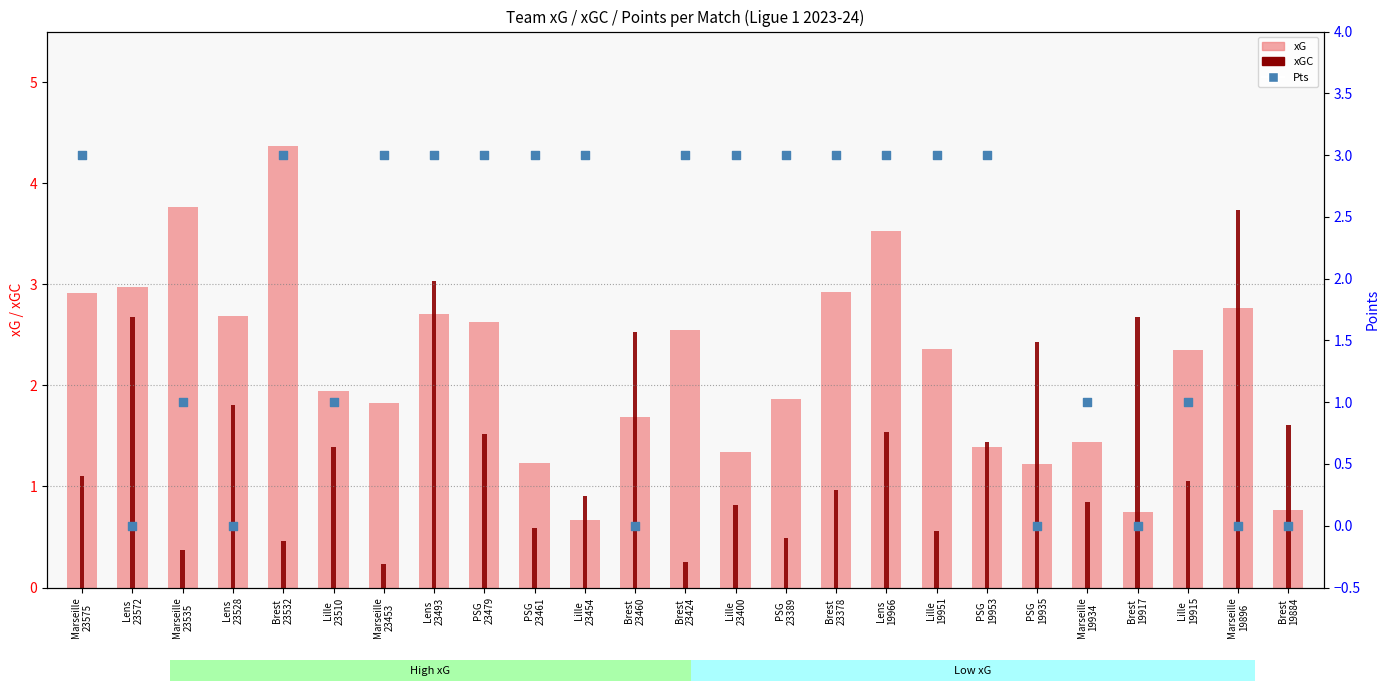

Is the value of xG at PSG
23461 greater than the value of Pts at Lille
23400?

No